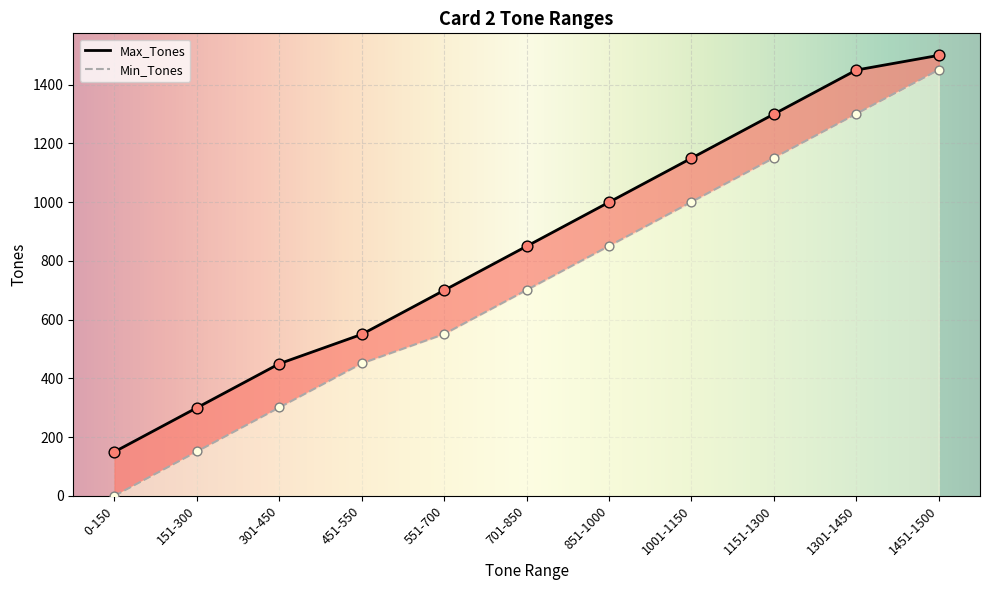

Is the value of Max_Tones at 1001-1150 greater than the value of Min_Tones at 851-1000?

Yes